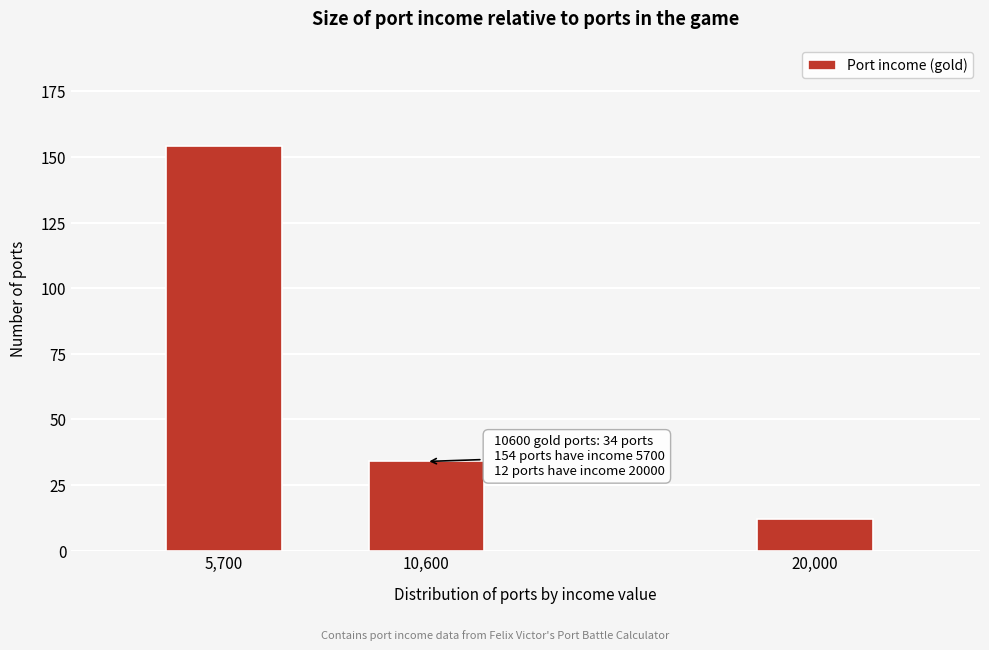

Reading left to right, transcribe all the data shown in this chart.

154	34	12